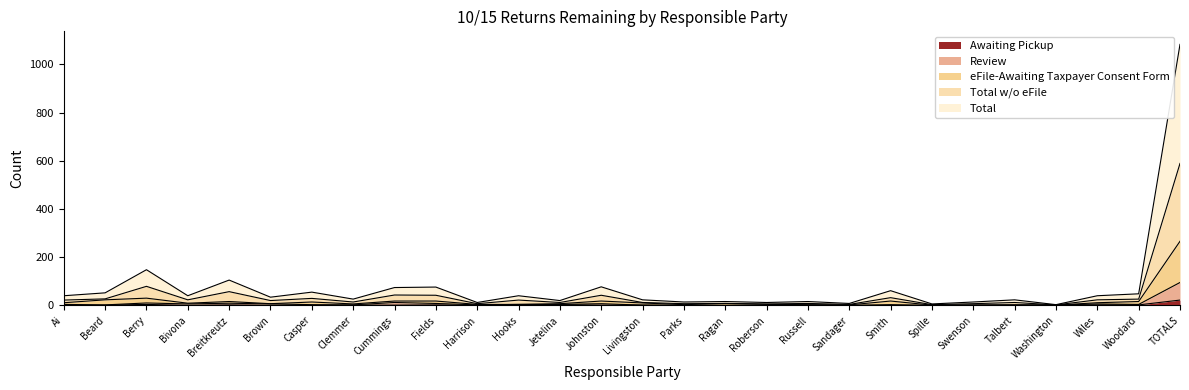

Reading left to right, extract all data points from this chart.

Total: Ai=40	Beard=52	Berry=148	Bivona=40	Breitkreutz=105	Brown=34	Casper=55	Clemmer=26	Cummings=74	Fields=76	Harrison=12	Hooks=40	Jetelina=20	Johnston=77	Livingston=23	Parks=14	Ragan=16	Roberson=12	Russell=16	Sandager=8	Smith=61	Spille=6	Swenson=14	Talbert=23	Washington=3	Wiles=40	Woodard=48	TOTALS=1083
Total w/o eFile: Ai=22	Beard=27	Berry=79	Bivona=23	Breitkreutz=57	Brown=20	Casper=29	Clemmer=14	Cummings=43	Fields=42	Harrison=7	Hooks=22	Jetelina=12	Johnston=42	Livingston=12	Parks=7	Ragan=8	Roberson=6	Russell=8	Sandager=4	Smith=32	Spille=3	Swenson=7	Talbert=12	Washington=2	Wiles=23	Woodard=26	TOTALS=589
eFile-Awaiting Taxpayer Consent Form: Ai=11	Beard=23	Berry=30	Bivona=9	Breitkreutz=16	Brown=7	Casper=14	Clemmer=6	Cummings=18	Fields=18	Harrison=4	Hooks=4	Jetelina=7	Johnston=18	Livingston=10	Parks=3	Ragan=8	Roberson=4	Russell=3	Sandager=2	Smith=18	Spille=1	Swenson=2	Talbert=2	Washington=1	Wiles=11	Woodard=16	TOTALS=266
Review: Ai=4	Beard=2	Berry=10	Bivona=6	Breitkreutz=9	Brown=6	Casper=3	Clemmer=2	Cummings=12	Fields=8	Harrison=2	Hooks=4	Jetelina=4	Johnston=7	Livingston=1	Parks=0	Ragan=0	Roberson=0	Russell=0	Sandager=0	Smith=3	Spille=0	Swenson=0	Talbert=1	Washington=1	Wiles=6	Woodard=4	TOTALS=95
Awaiting Pickup: Ai=0	Beard=1	Berry=4	Bivona=0	Breitkreutz=2	Brown=0	Casper=0	Clemmer=1	Cummings=1	Fields=2	Harrison=0	Hooks=0	Jetelina=3	Johnston=1	Livingston=1	Parks=0	Ragan=0	Roberson=0	Russell=0	Sandager=0	Smith=0	Spille=0	Swenson=0	Talbert=1	Washington=1	Wiles=2	Woodard=2	TOTALS=22